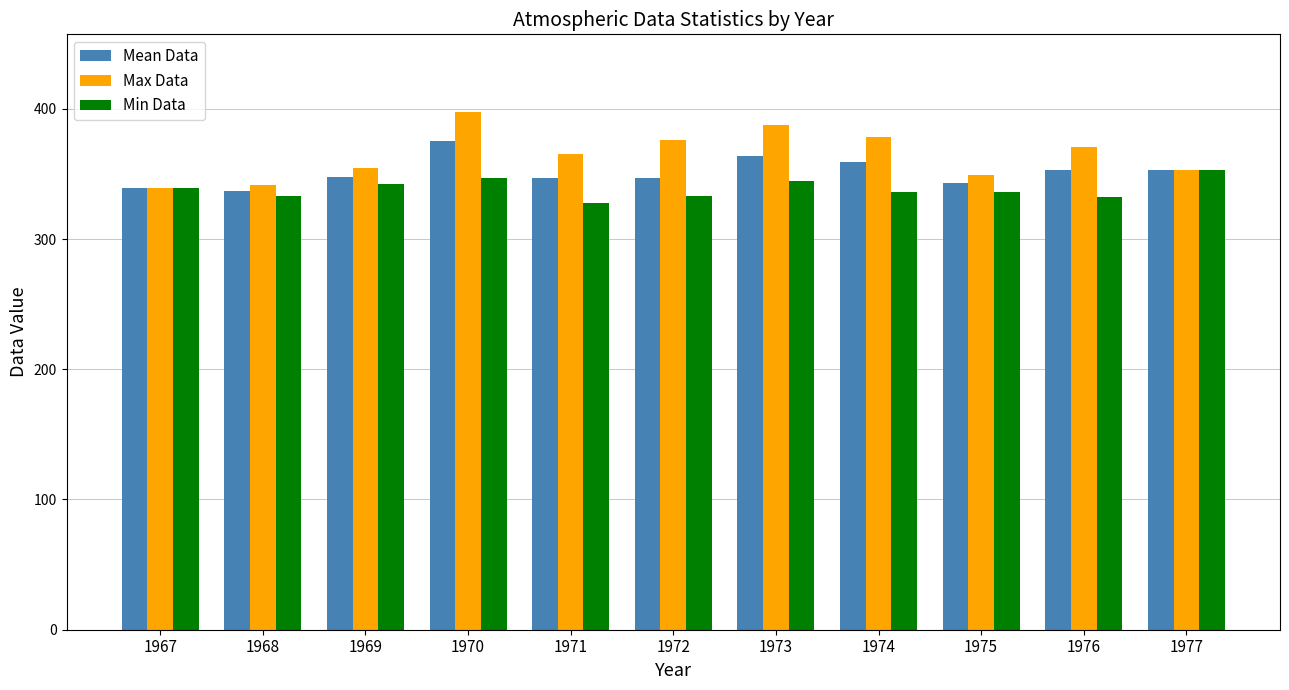

What is the spread (max minus min) of values at 1971?

37.4